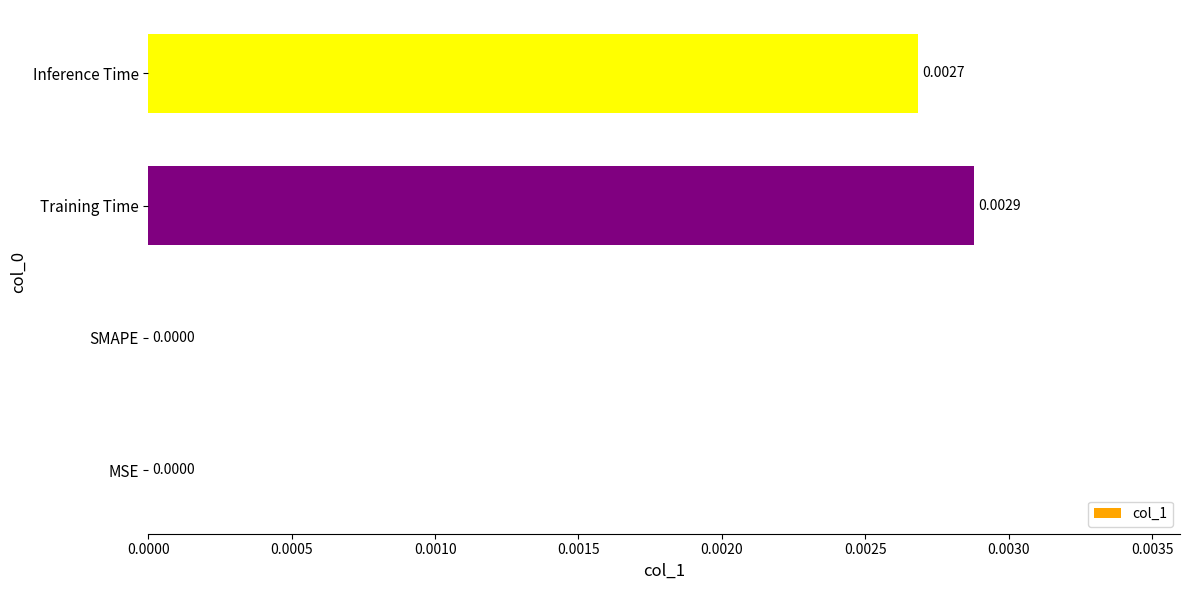

Between Training Time and MSE, which is larger?

Training Time